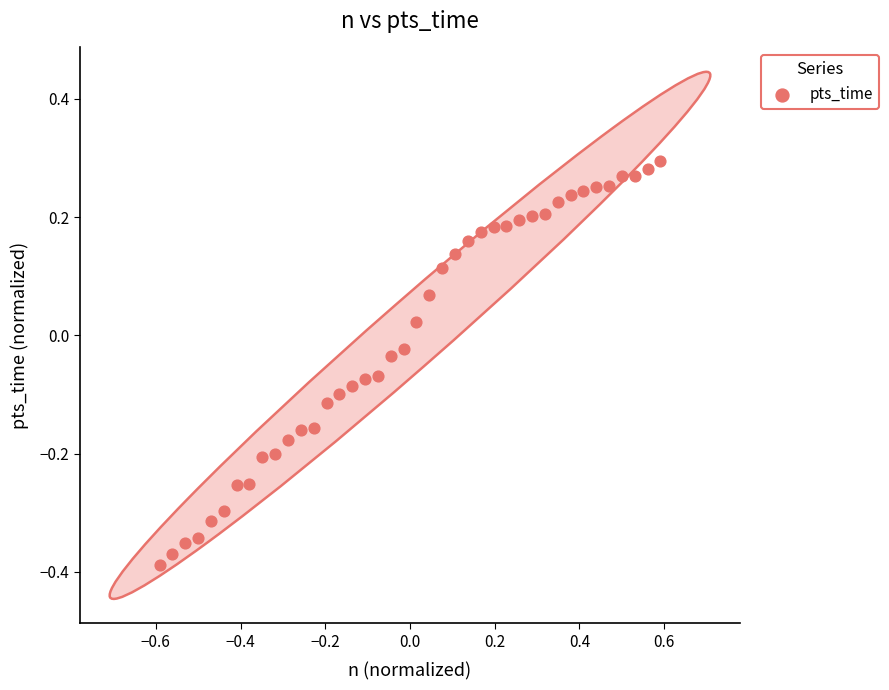

What is the range of X values (max minus min)?

1.2